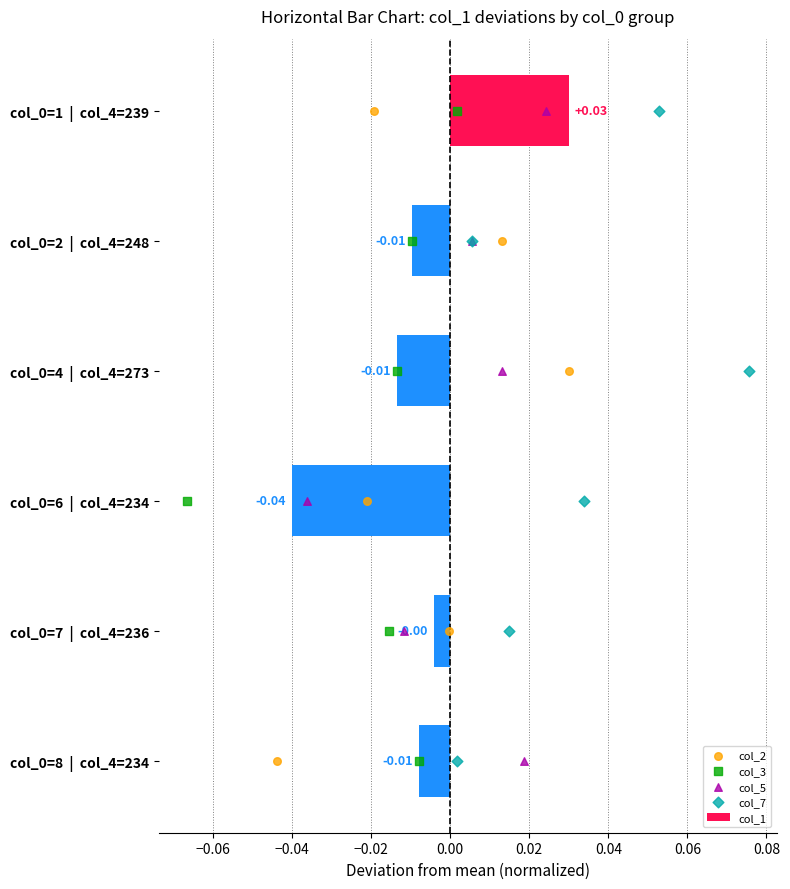

What are all the series names shown in the legend?

col_1, col_2, col_3, col_5, col_7